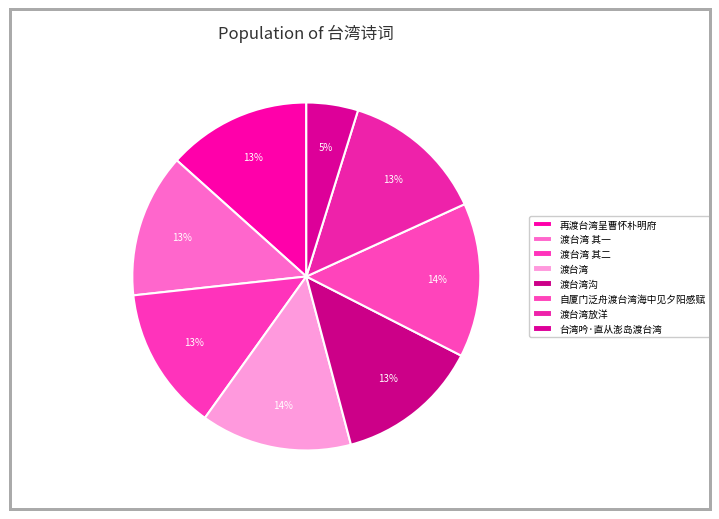

The 渡台湾沟 slice represents 13% of the pie. True or false?

True